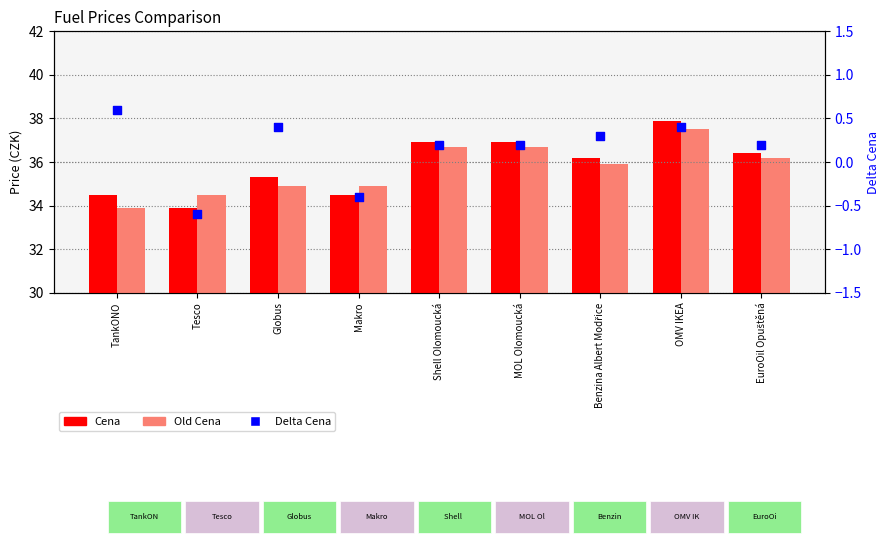

At how many categories does at least one series exceed 17?

9